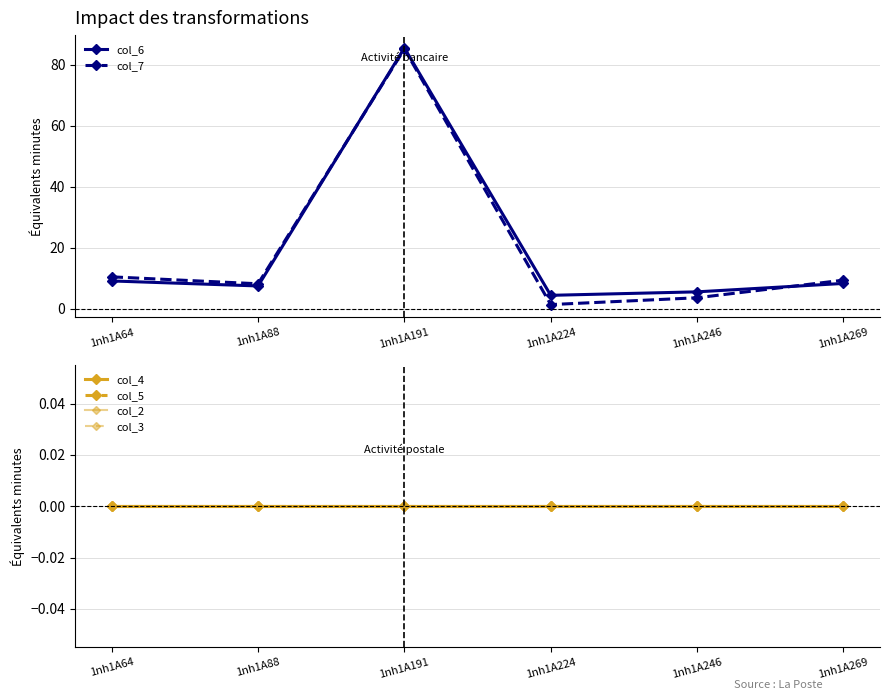

True or false: col_3 has more than 0 points higher than both neighbors.

False